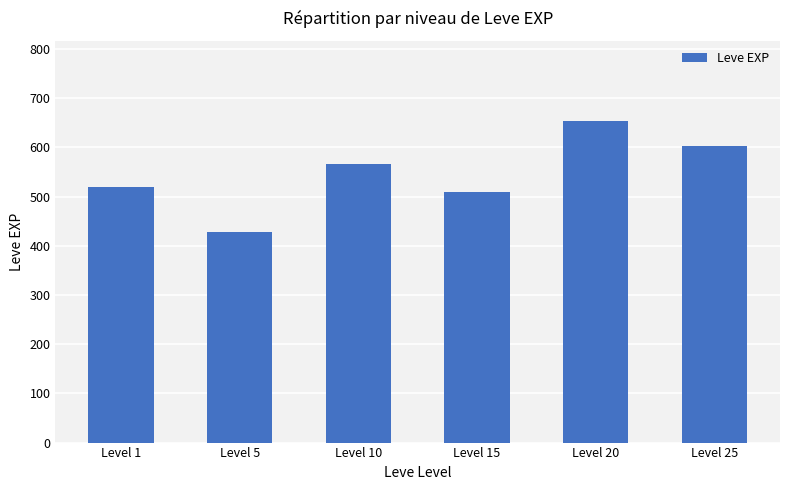

What is the value of the 2nd bar from the left?

428.3